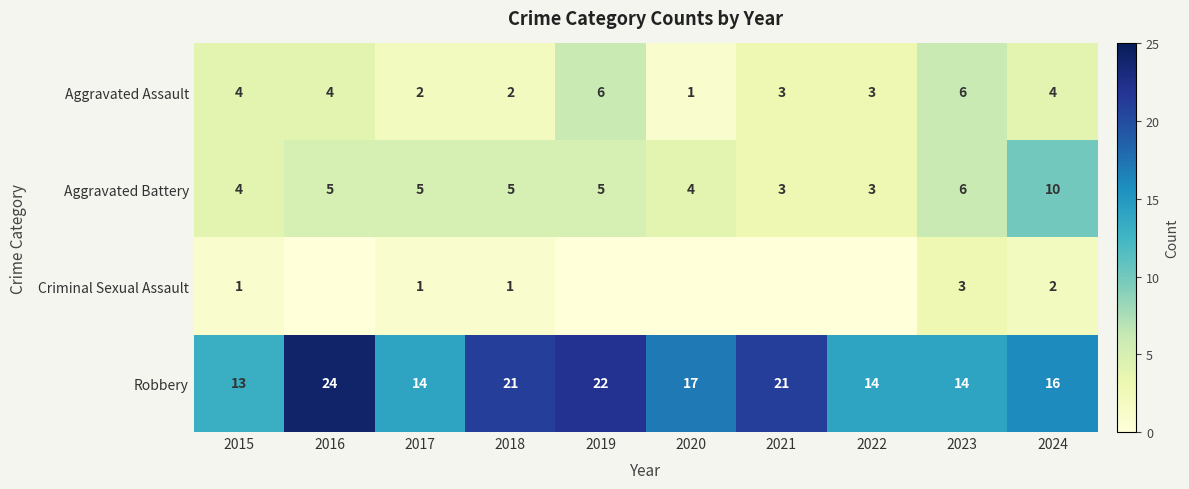

What is the difference between the maximum and second lowest values in the Aggravated Battery series?

7